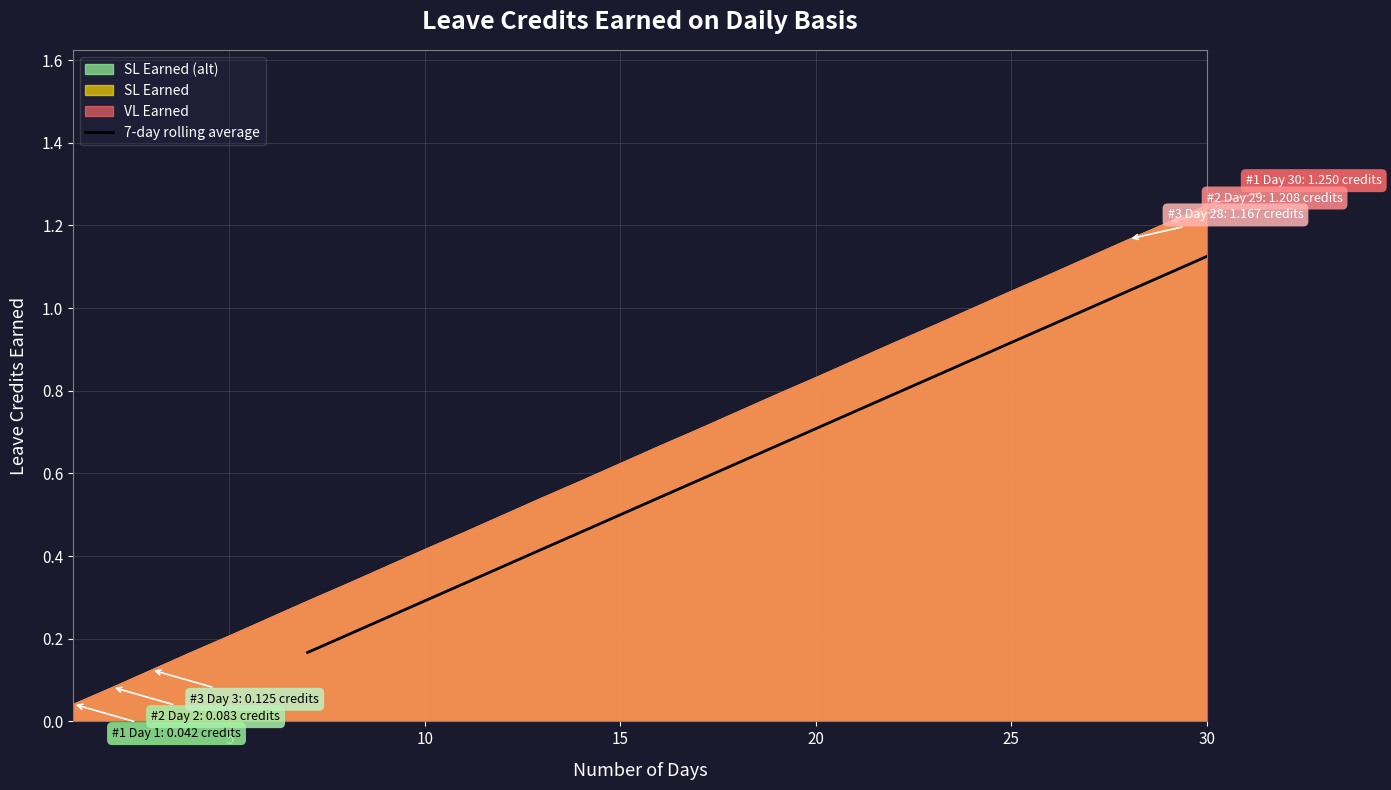

At which label does 7-day rolling average reach its peak?

30